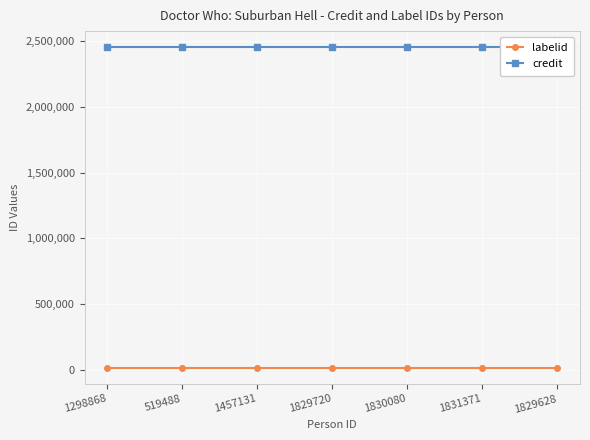

Which category has the lowest value across all series?

1298868